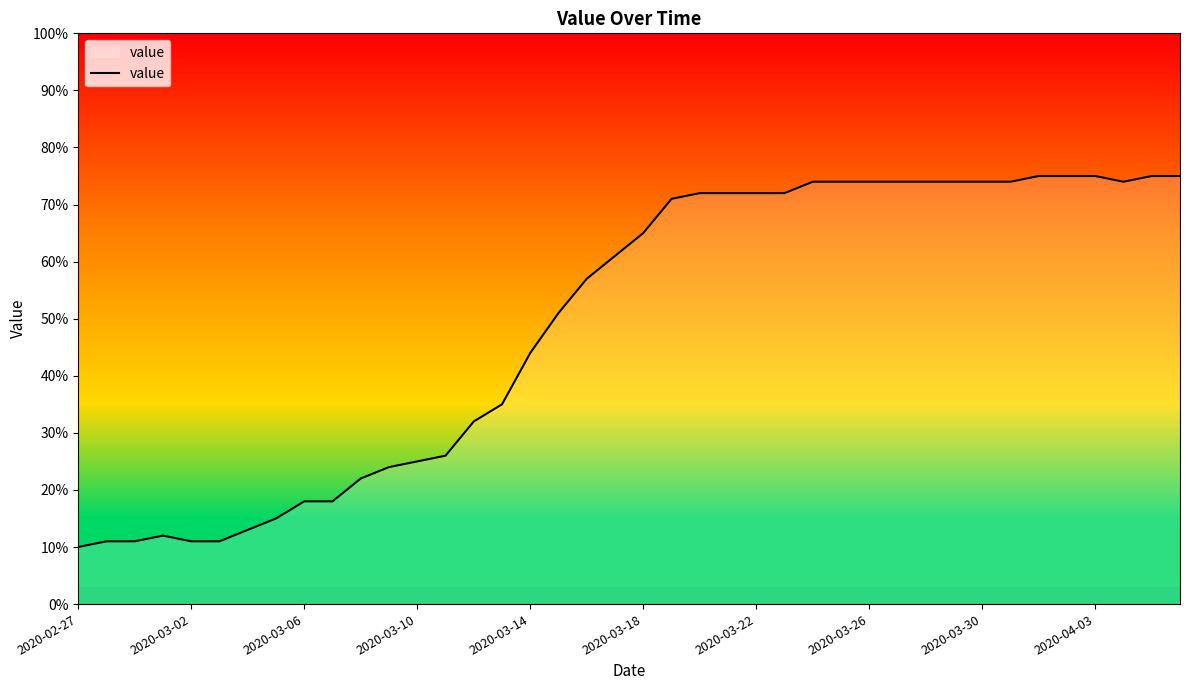

What is the minimum value shown in the chart?

10